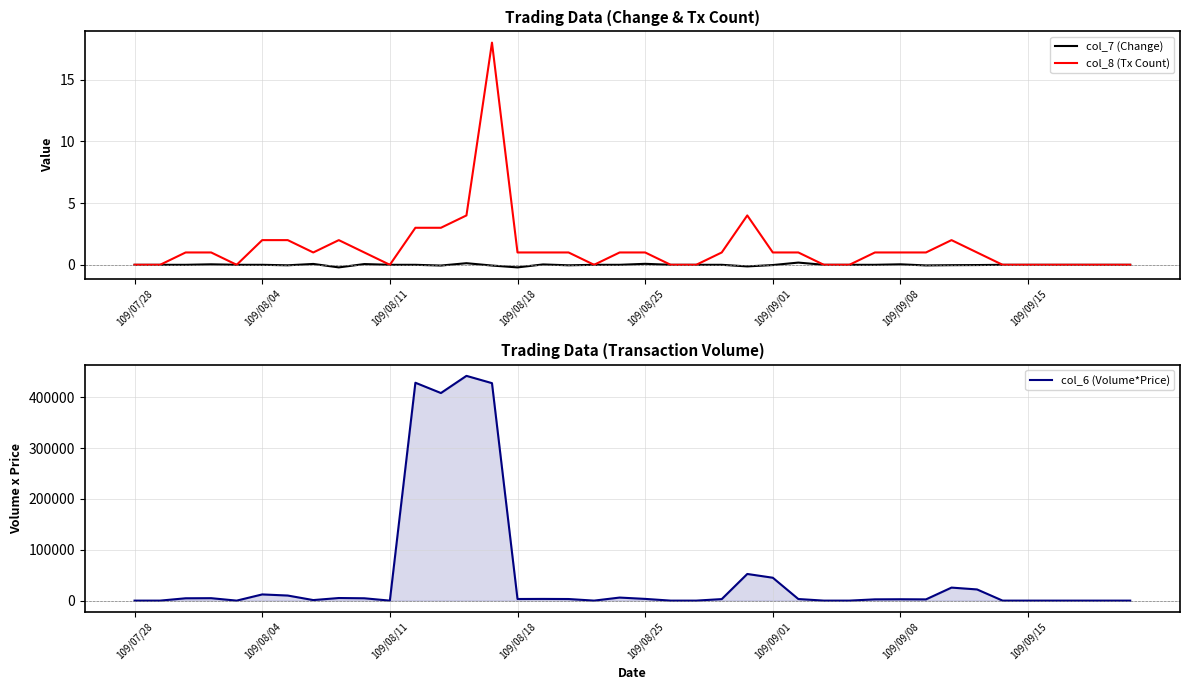

How many values in the col_8 (Tx Count) series exceed 1?

9